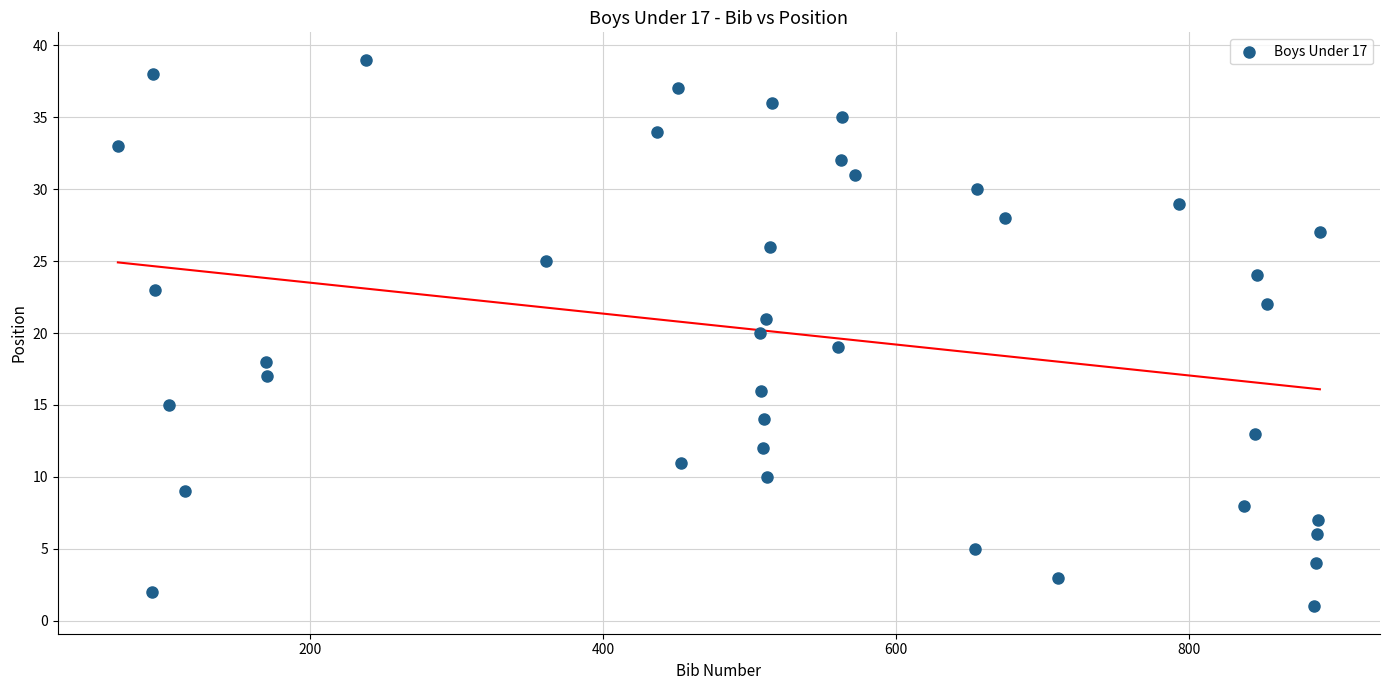

What is the range of Y values (max minus min)?

38